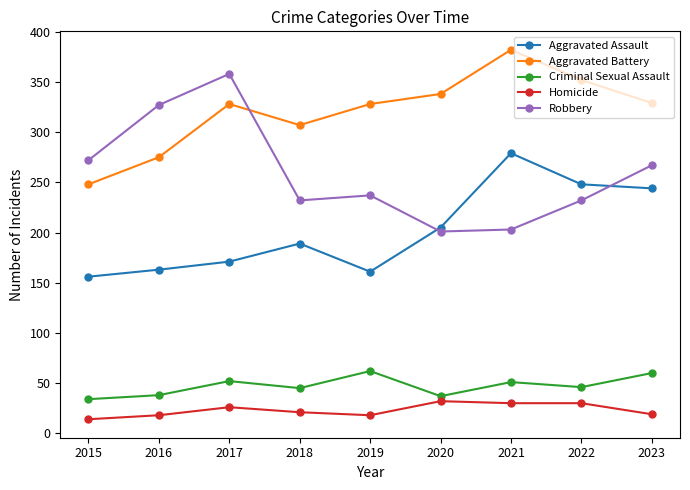

What is the average value of the Homicide series?

23